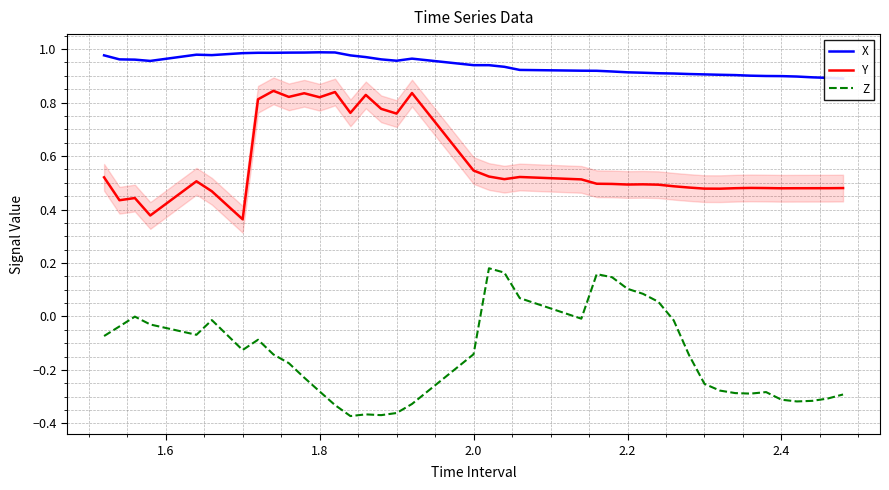

True or false: Z and Y intersect in this chart.

False